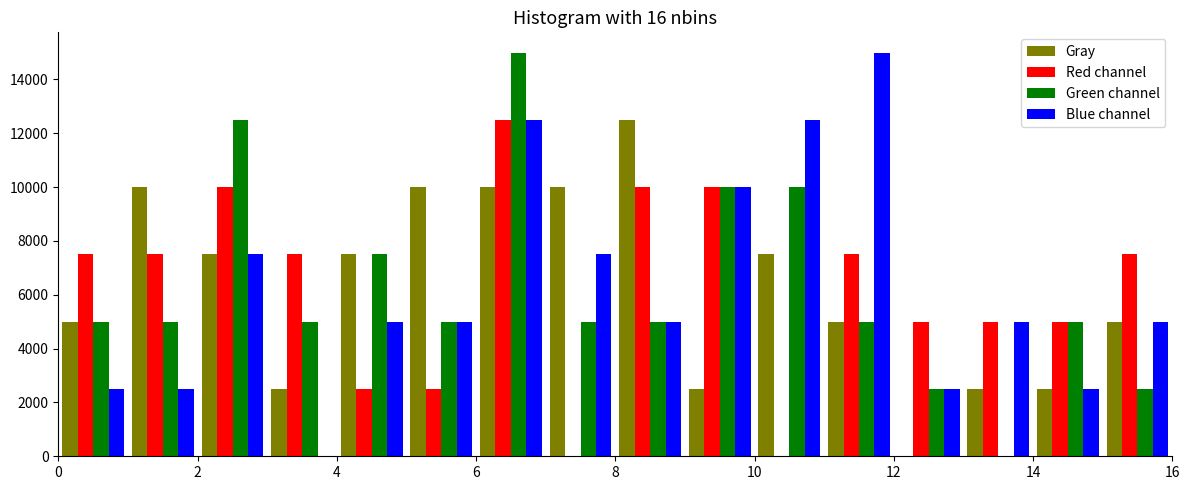

Reading left to right, transcribe this chart: for each range on the x-axis, give the height of each series' bar. The values are not printed on the chart, so give them approximately, as read against the axis.

0 to 1: Gray=5000	Red channel=7600	Green channel=5000	Blue channel=2600
1 to 2: Gray=10000	Red channel=7600	Green channel=5000	Blue channel=2600
2 to 3: Gray=7600	Red channel=10000	Green channel=12600	Blue channel=7600
3 to 4: Gray=2600	Red channel=7600	Green channel=5000	Blue channel=0
4 to 5: Gray=7600	Red channel=2600	Green channel=7600	Blue channel=5000
5 to 6: Gray=10000	Red channel=2600	Green channel=5000	Blue channel=5000
6 to 7: Gray=10000	Red channel=12600	Green channel=15000	Blue channel=12600
7 to 8: Gray=10000	Red channel=0	Green channel=5000	Blue channel=7600
8 to 9: Gray=12600	Red channel=10000	Green channel=5000	Blue channel=5000
9 to 10: Gray=2600	Red channel=10000	Green channel=10000	Blue channel=10000
10 to 11: Gray=7600	Red channel=0	Green channel=10000	Blue channel=12600
11 to 12: Gray=5000	Red channel=7600	Green channel=5000	Blue channel=15000
12 to 13: Gray=0	Red channel=5000	Green channel=2600	Blue channel=2600
13 to 14: Gray=2600	Red channel=5000	Green channel=0	Blue channel=5000
14 to 15: Gray=2600	Red channel=5000	Green channel=5000	Blue channel=2600
15 to 16: Gray=5000	Red channel=7600	Green channel=2600	Blue channel=5000